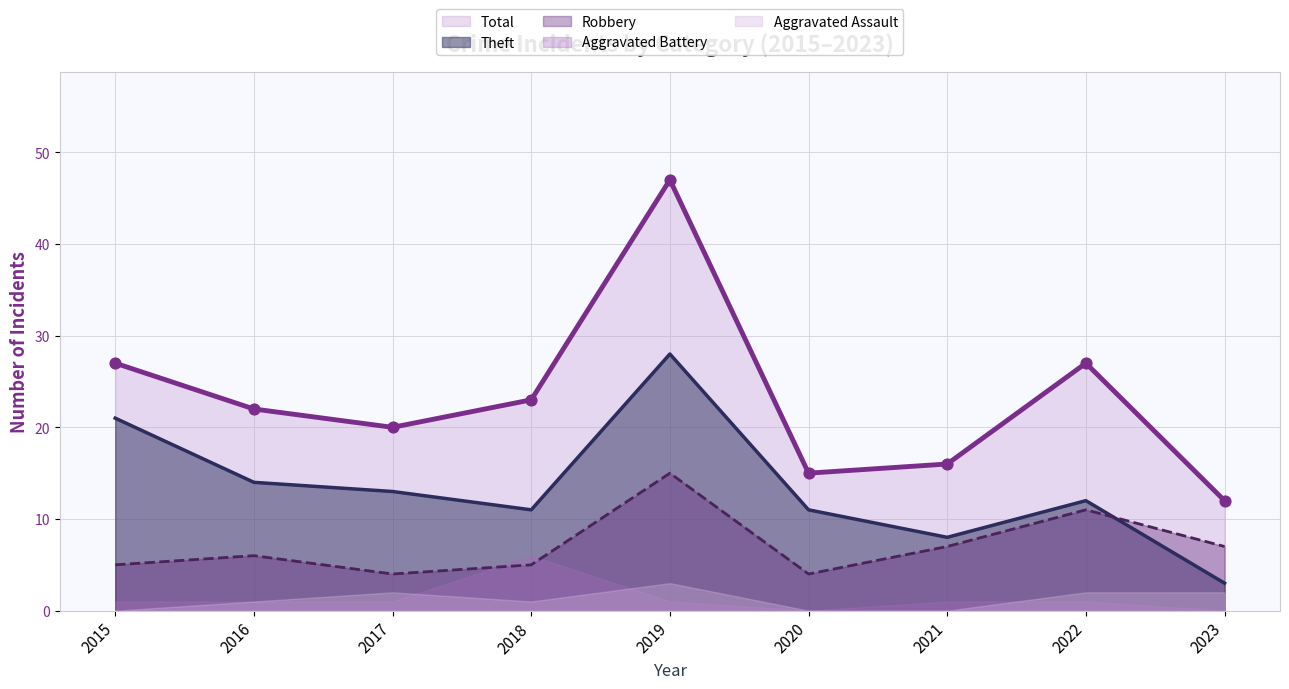

Is the value of Theft at 2019 greater than the value of Robbery at 2023?

Yes